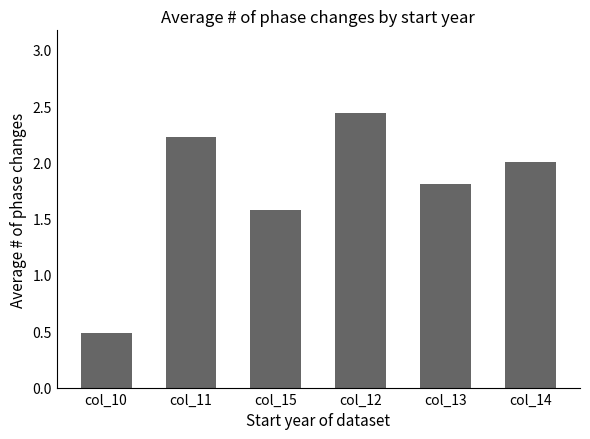

Is it true that the value at col_13 is 1.1?

False